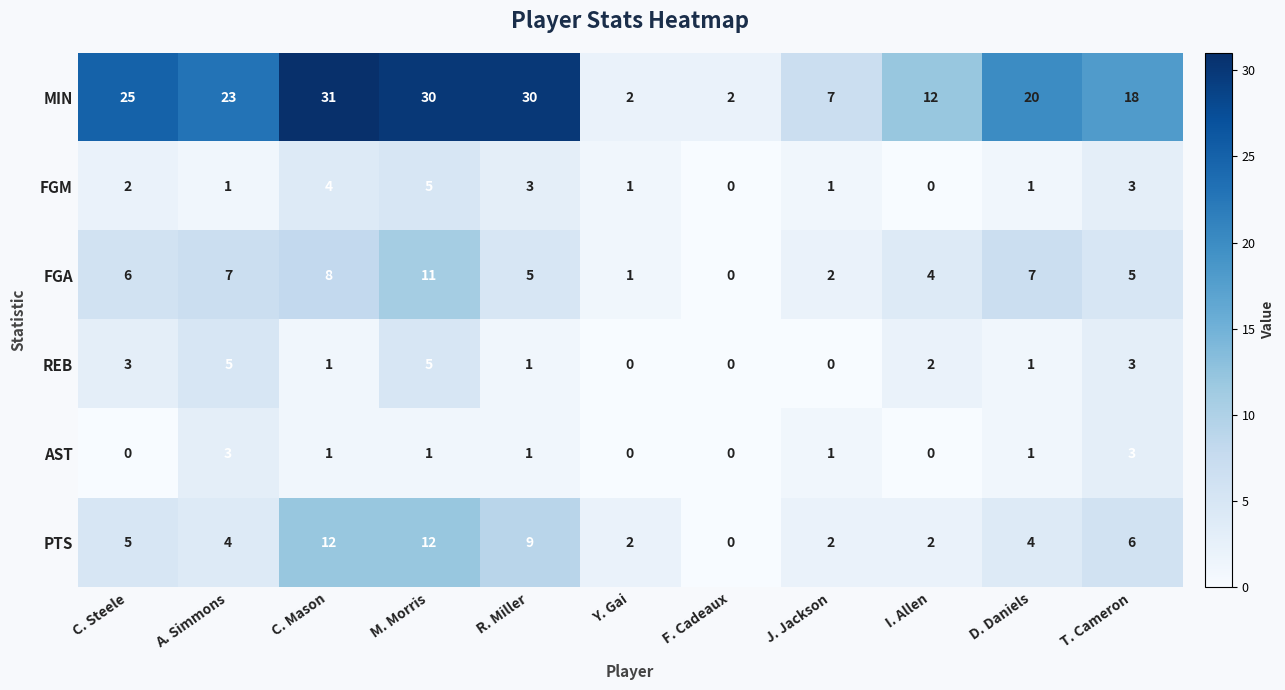

The value of FGM at T. Cameron is 2. True or false?

False